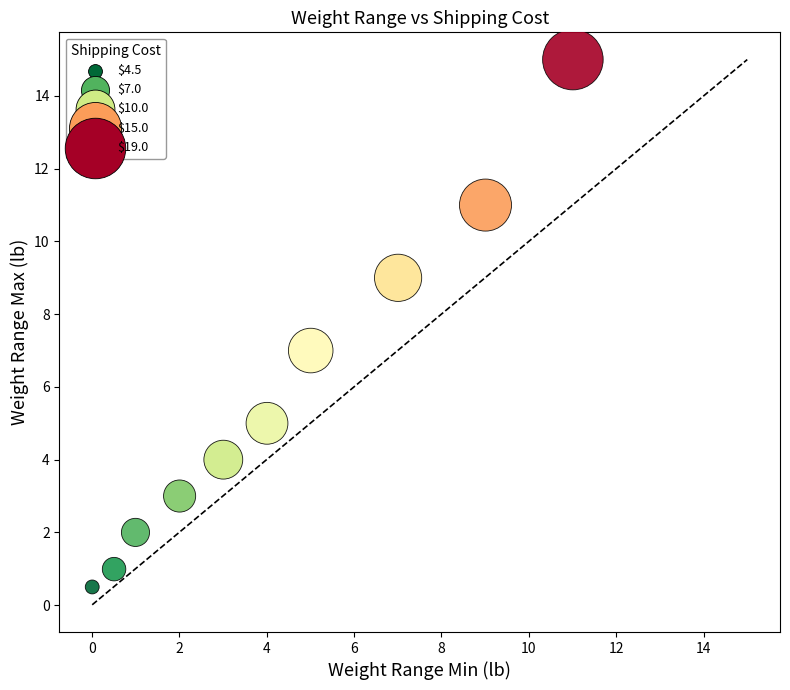

What is the range of X values (max minus min)?

11.0